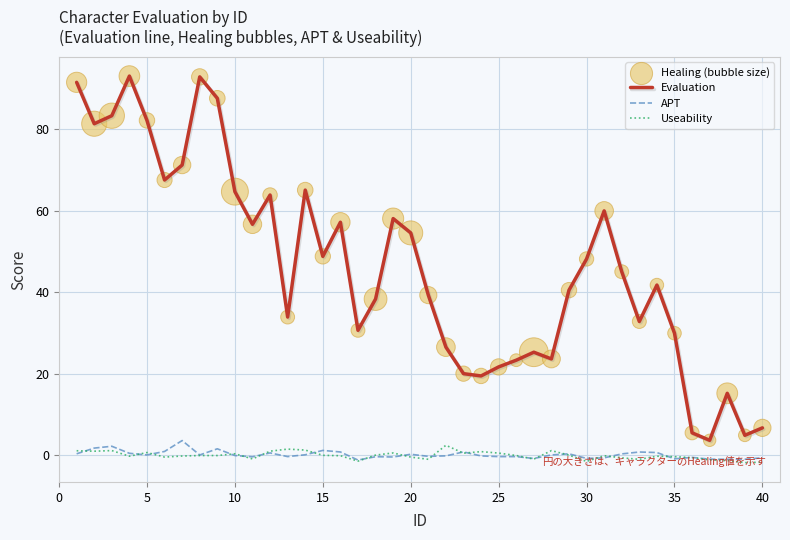

Which series has the largest total across all categories?

Evaluation